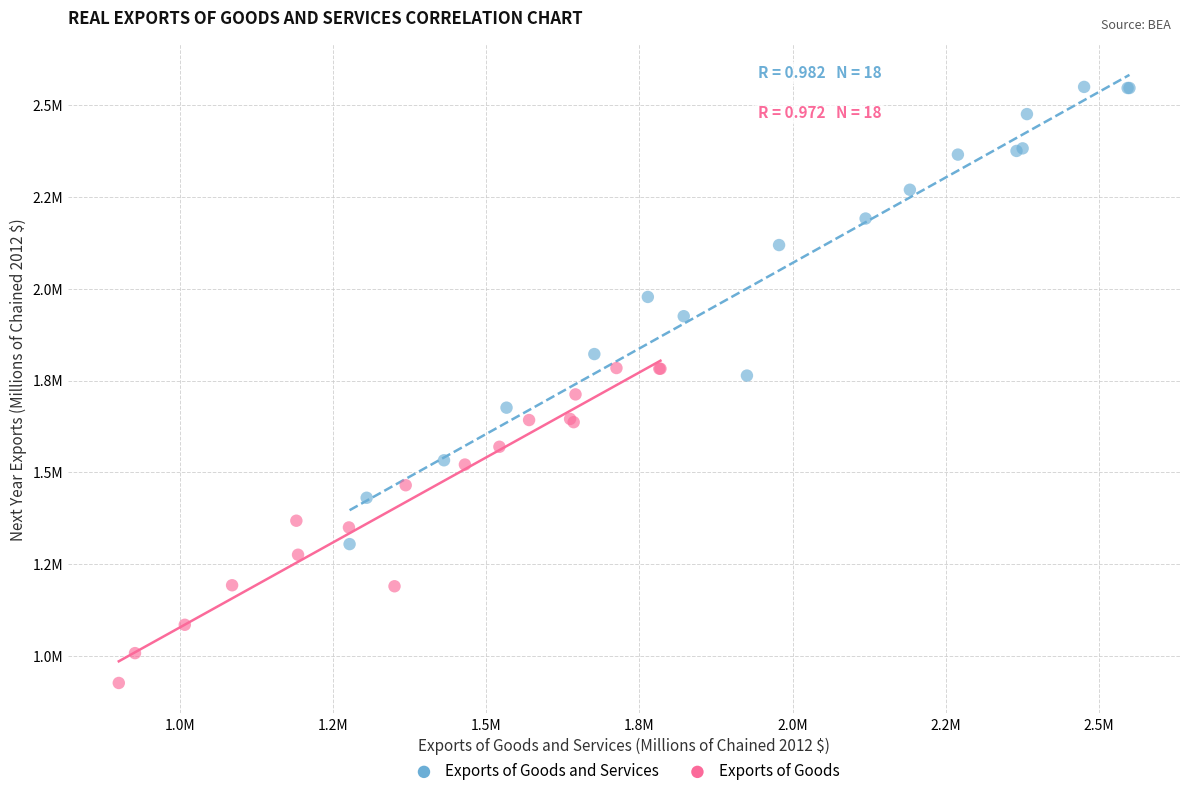

What are all the series names shown in the legend?

Exports of Goods and Services, Exports of Goods